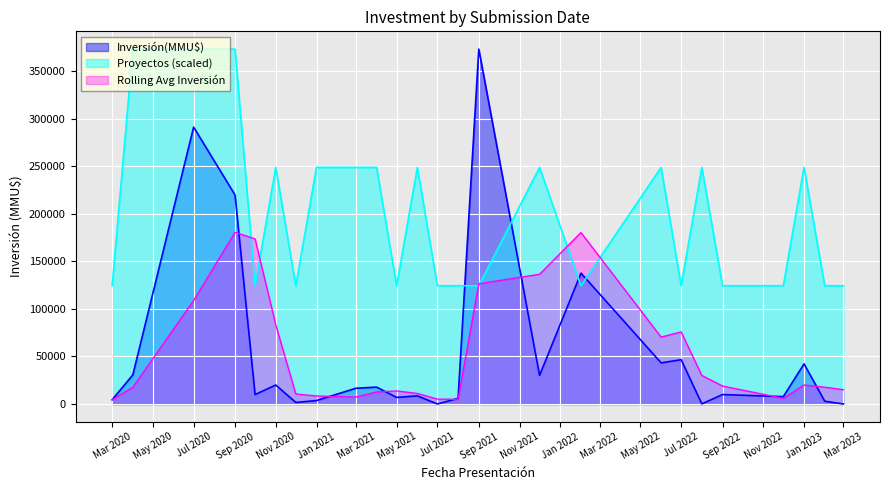

True or false: Inversión(MMU$) and Proyectos (scaled) intersect in this chart.

True